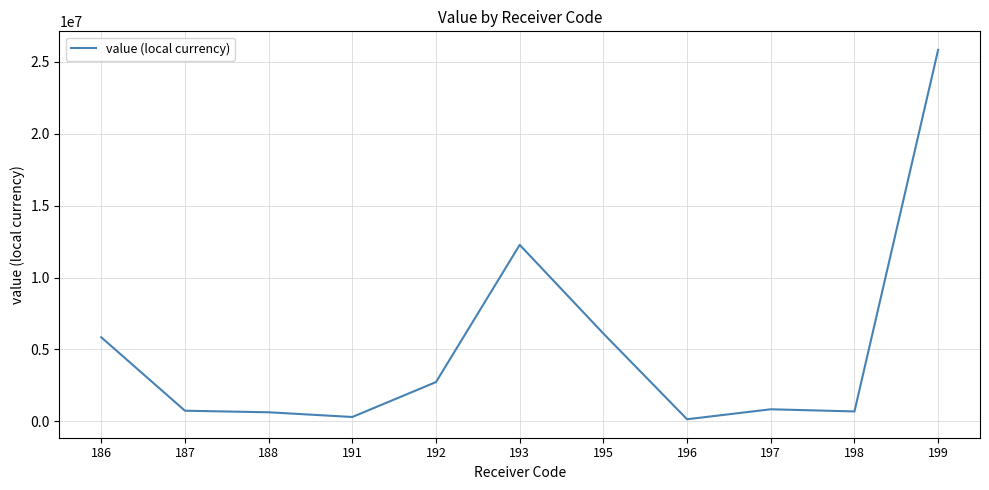

The value at 197 is 830641.4. True or false?

True